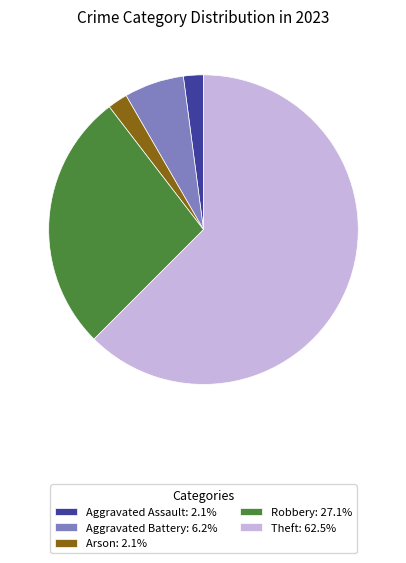

Is the sum of Aggravated Battery: 6.2% and Theft: 62.5% greater than half?

Yes